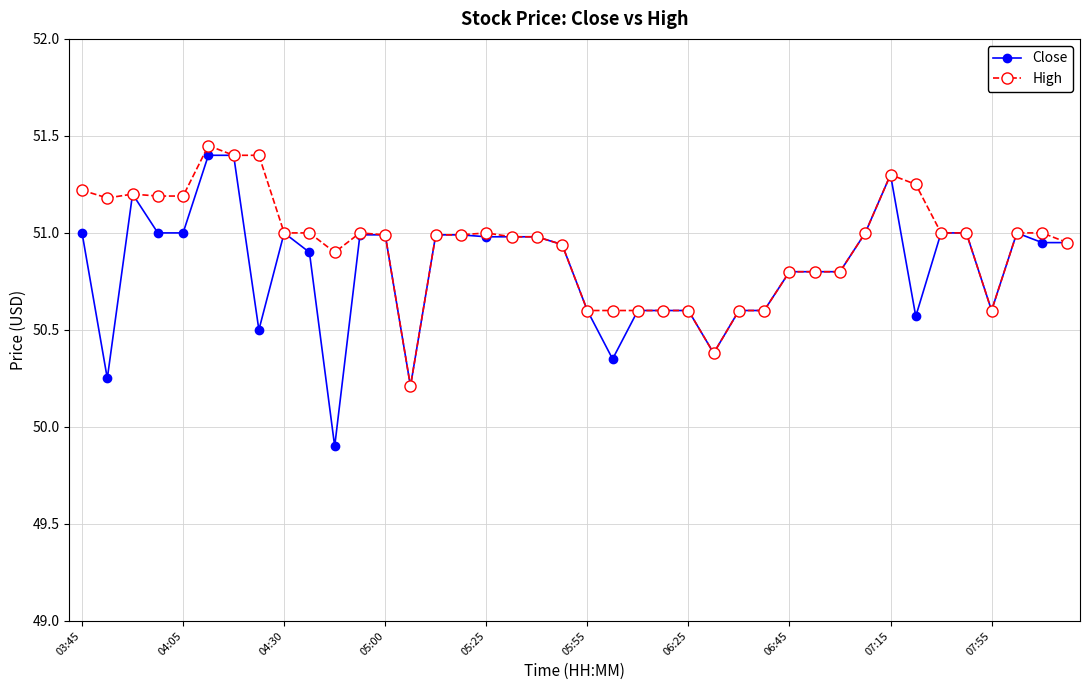

What is the smallest value displayed?

49.9